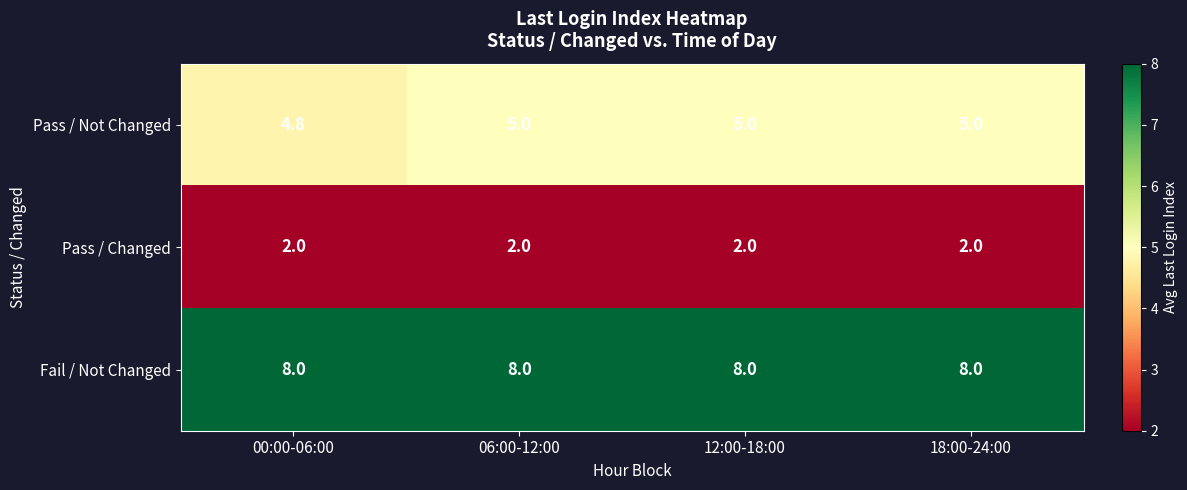

What is the average value of the Fail / Not Changed series?

8.0